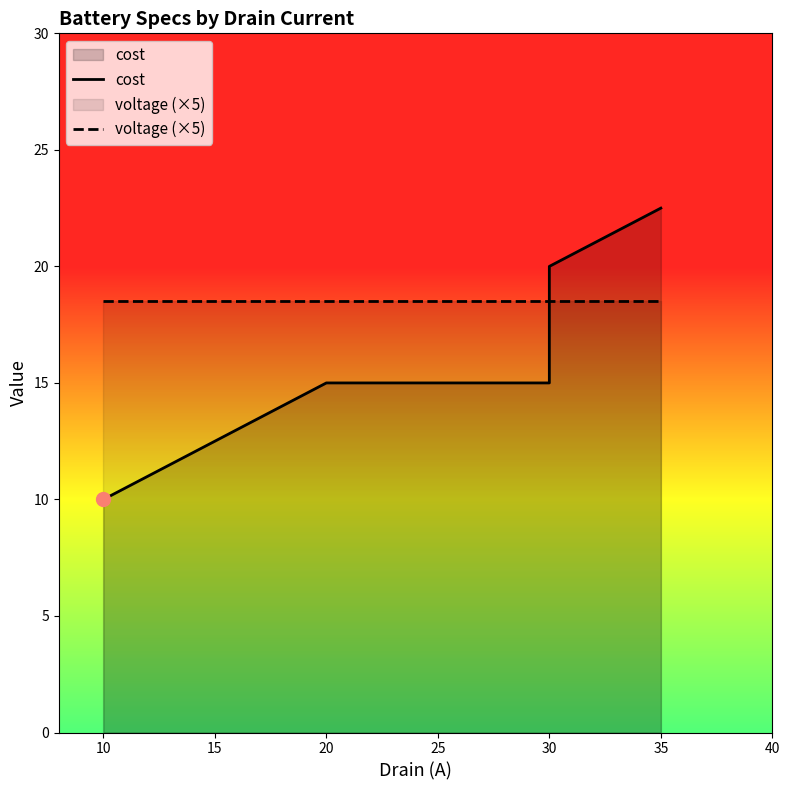

Rank the series by their average value, from lowest to highest.

cost, voltage (×5)